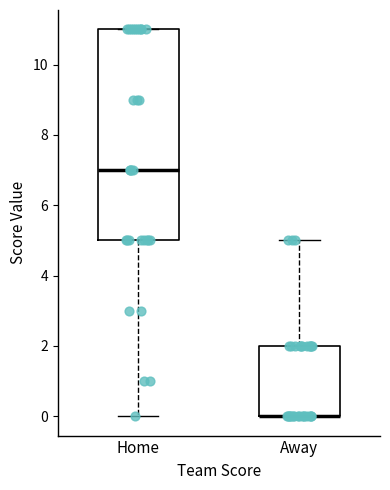

Reading left to right, transcribe this box plot: for each box, give where its median line is, the range the box spans, and where its two whiskers end, as read against the y-axis. The values are not printed on the chart, so give them approximately, as read against the axis.

Home: median 7, box 5 to 11, whiskers 0 to 11
Away: median 0 (drawn on the box's lower edge), box 0 to 2, whiskers 0 to 5